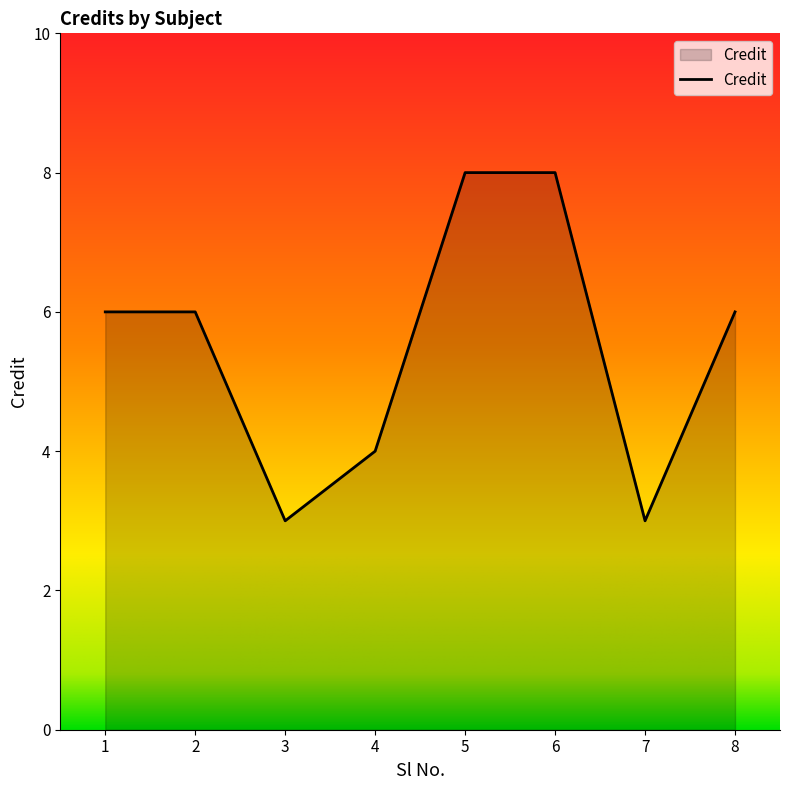

What is the change in value from 4 to 5?

+4